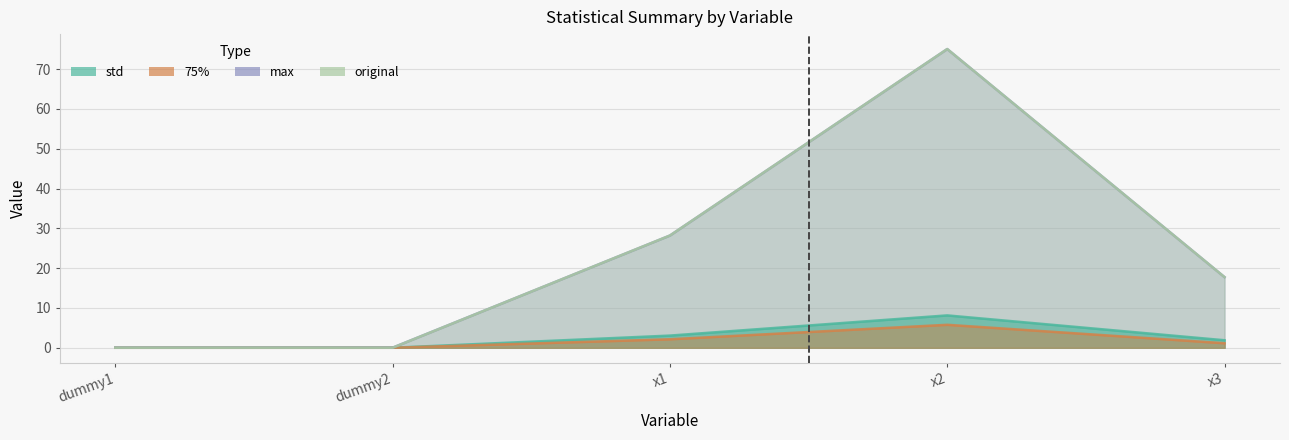

Count the number of data series in this chart.

4